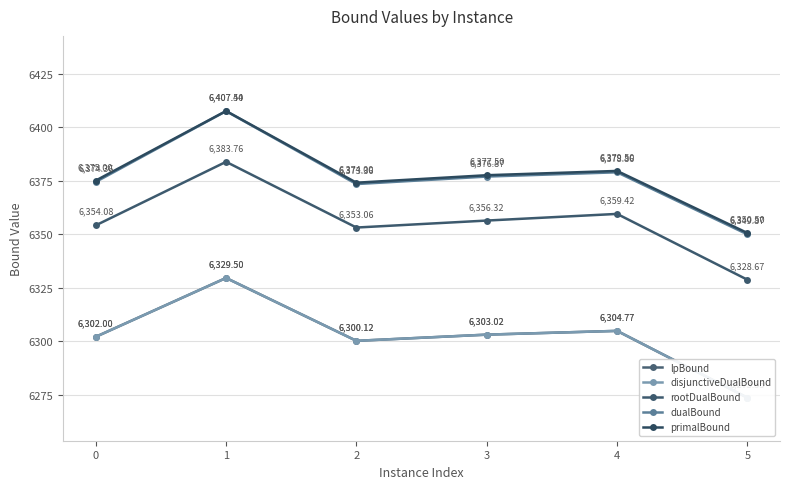

Reading left to right, list all the values displayed in this chart.

lpBound: 6302.0	6329.5	6300.1	6303.0	6304.8	6273.6
disjunctiveDualBound: 6302.0	6329.5	6300.1	6303.0	6304.8	6273.6
rootDualBound: 6354.1	6383.8	6353.1	6356.3	6359.4	6328.7
dualBound: 6374.4	6407.4	6373.4	6376.9	6378.9	6349.9
primalBound: 6375.0	6407.5	6374.0	6377.5	6379.5	6350.5